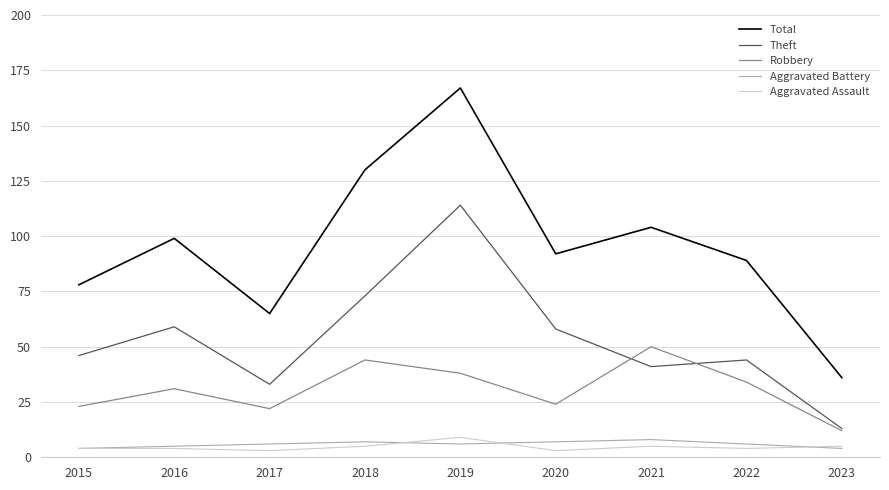

What is the total value across all series at 2019?

334